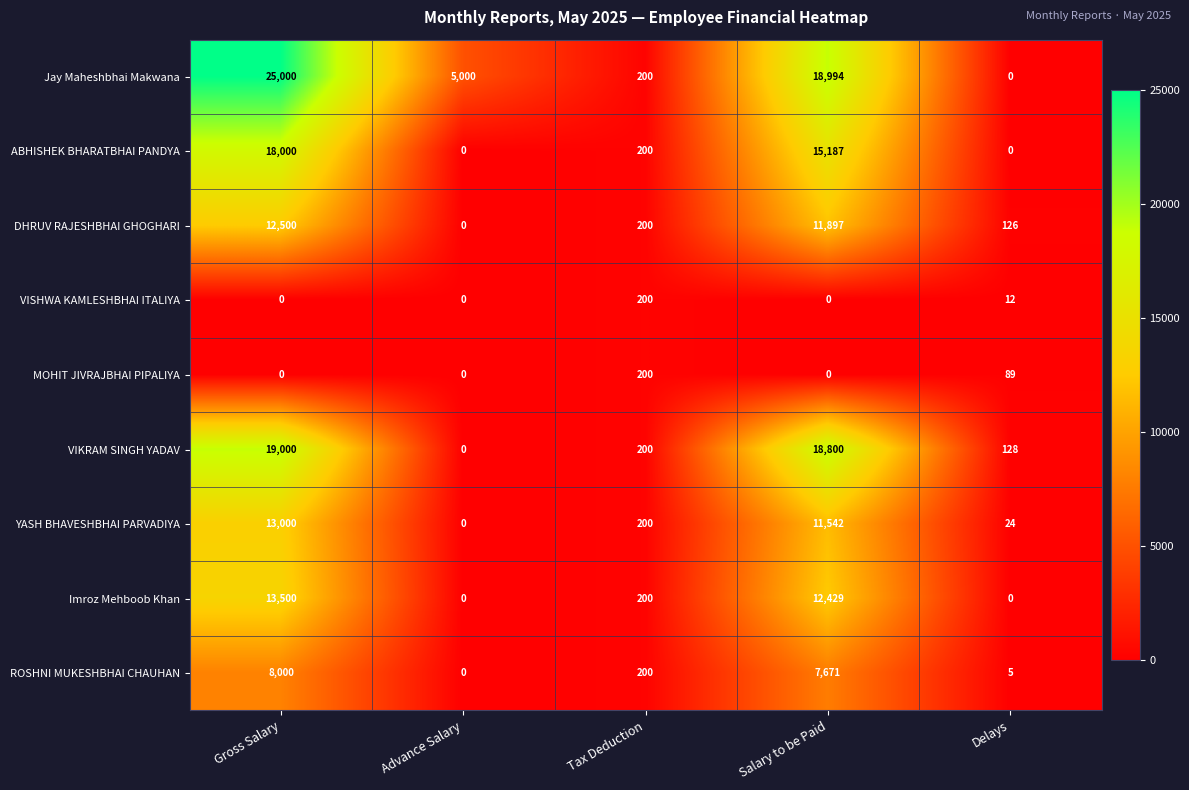

Count the MOHIT JIVRAJBHAI PIPALIYA values in the range 0 to 89.

4